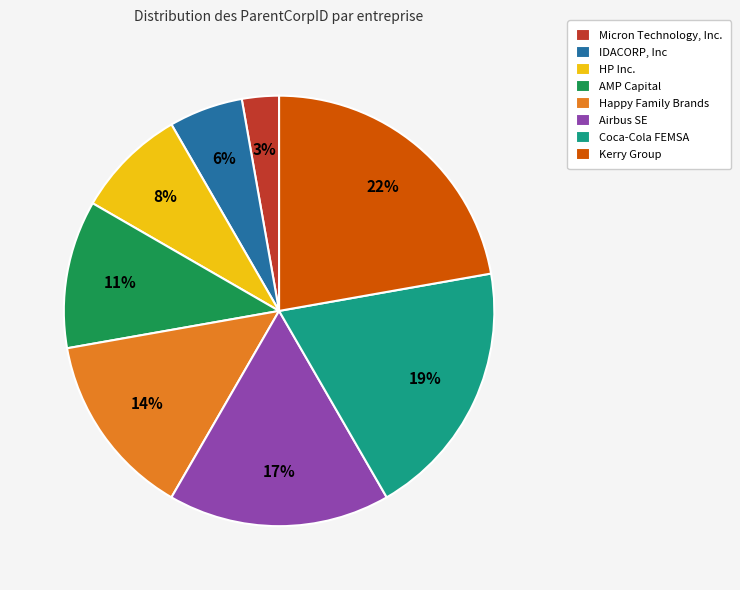

To the nearest percent, what portion does Micron Technology, Inc. represent?

3%